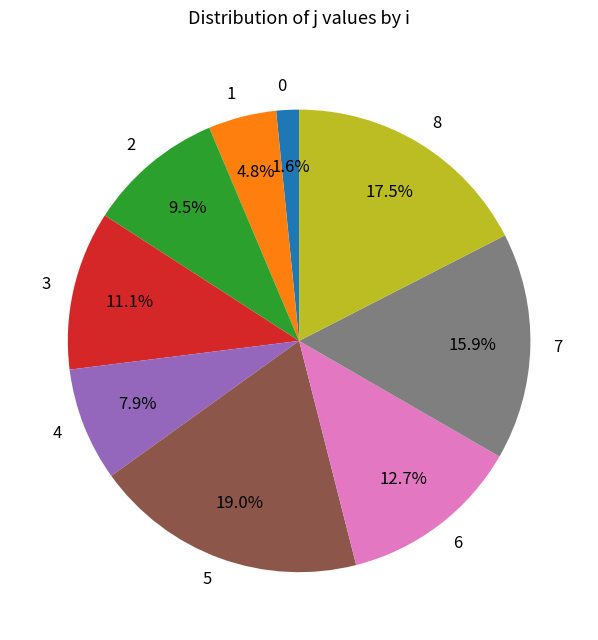

To the nearest percent, what is the difference between the largest and smallest slice percentages?

17%